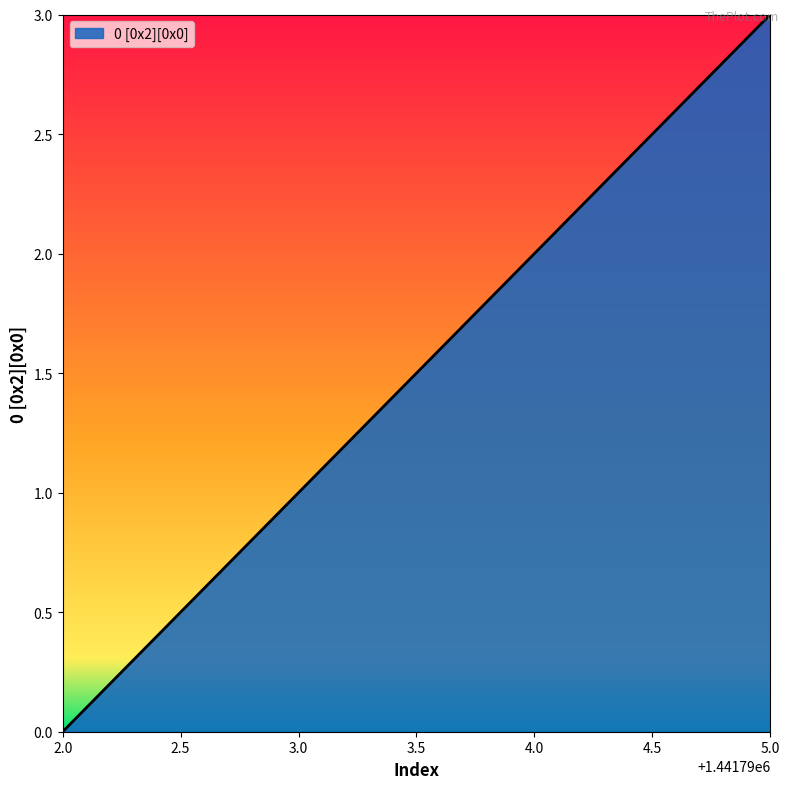

True or false: the data shows 2 at 5.0.

False